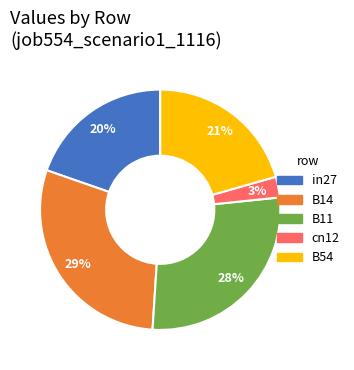

Which slice is the largest?

B14